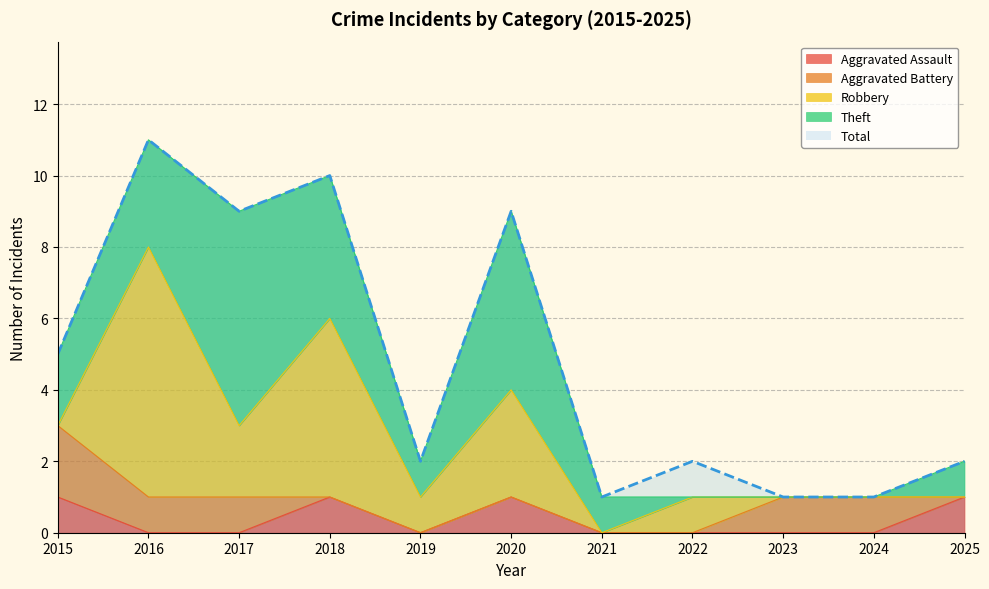

Reading right to left, what are all the values shown in this chart?

Aggravated Assault: 2025=1	2024=0	2023=0	2022=0	2021=0	2020=1	2019=0	2018=1	2017=0	2016=0	2015=1
Aggravated Battery: 2025=0	2024=1	2023=1	2022=0	2021=0	2020=0	2019=0	2018=0	2017=1	2016=1	2015=2
Robbery: 2025=0	2024=0	2023=0	2022=1	2021=0	2020=3	2019=1	2018=5	2017=2	2016=7	2015=0
Theft: 2025=1	2024=0	2023=0	2022=0	2021=1	2020=5	2019=1	2018=4	2017=6	2016=3	2015=2
Total: 2025=2	2024=1	2023=1	2022=2	2021=1	2020=9	2019=2	2018=10	2017=9	2016=11	2015=5